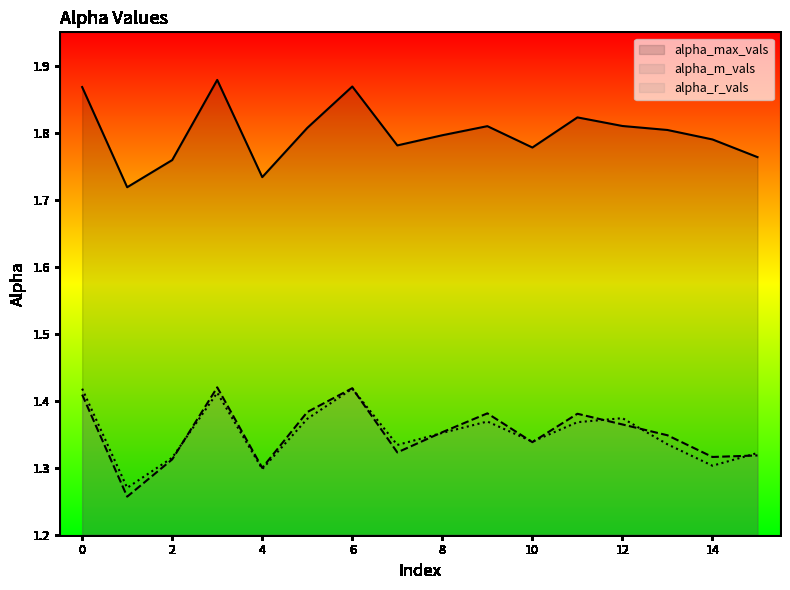

What is the value of the alpha_r_vals point at the 12th from the left?

1.4